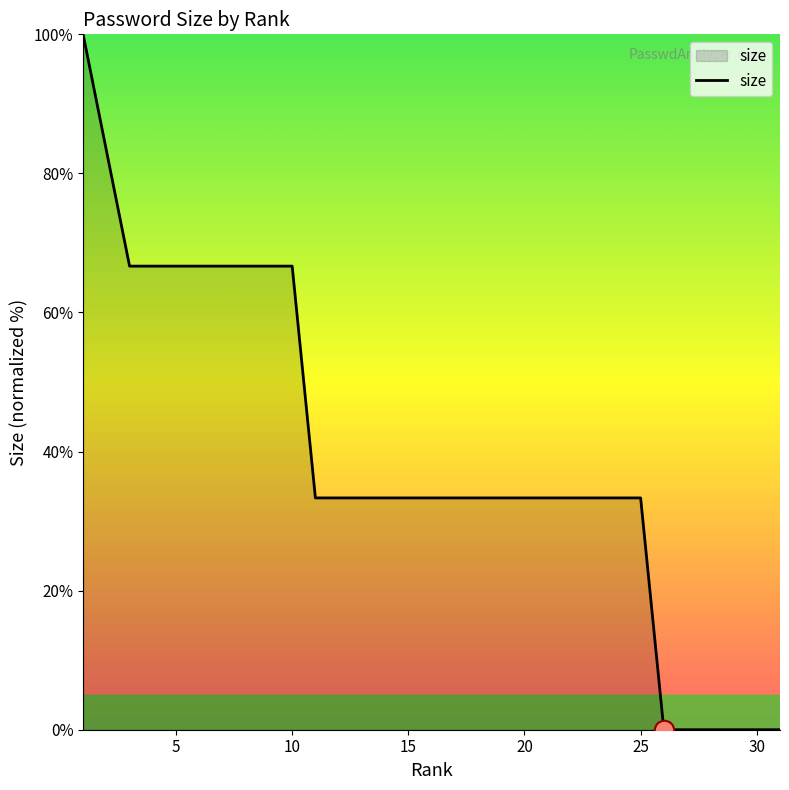

What is the greatest value displayed?

100.0